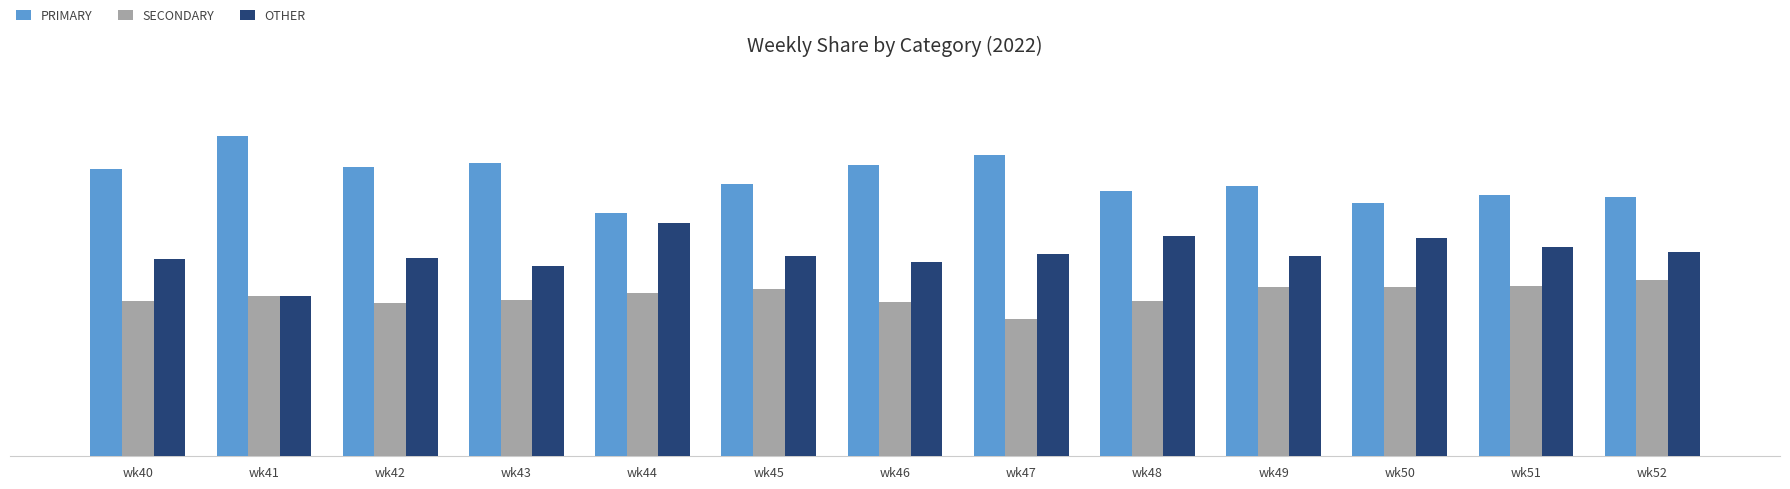

Between wk41 and wk43, which is larger?

wk41